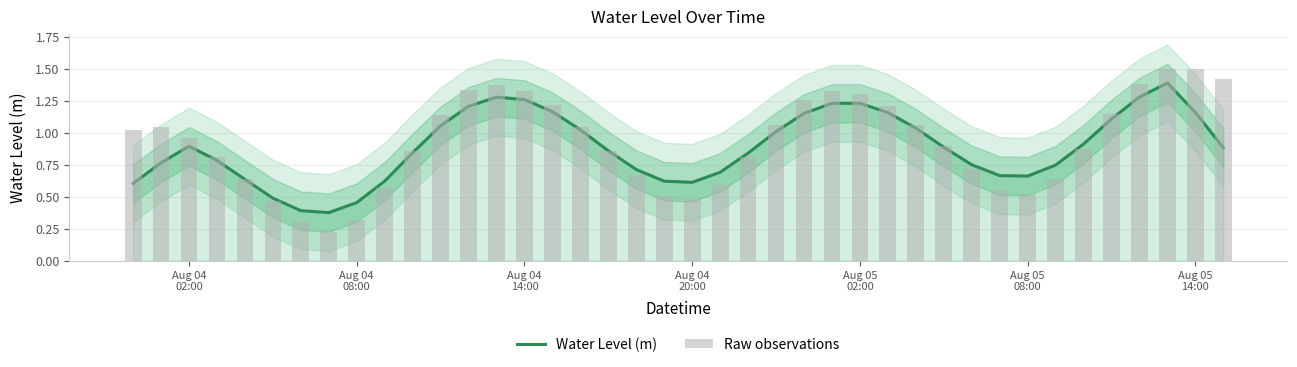

How many categories are shown in the chart?

40